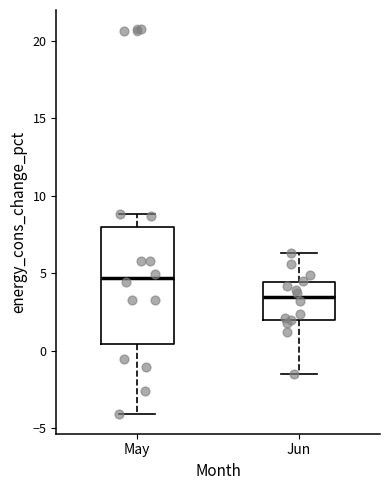

Reading left to right, transcribe this box plot: for each box, give where its median line is, the range the box spans, and where its two whiskers end, as read against the y-axis. The values are not printed on the chart, so give them approximately, as read against the axis.

May: median 4.5, box 0.5 to 8.0, whiskers -4.0 to 9.0
Jun: median 3.5, box 2.0 to 4.5, whiskers -1.5 to 6.5